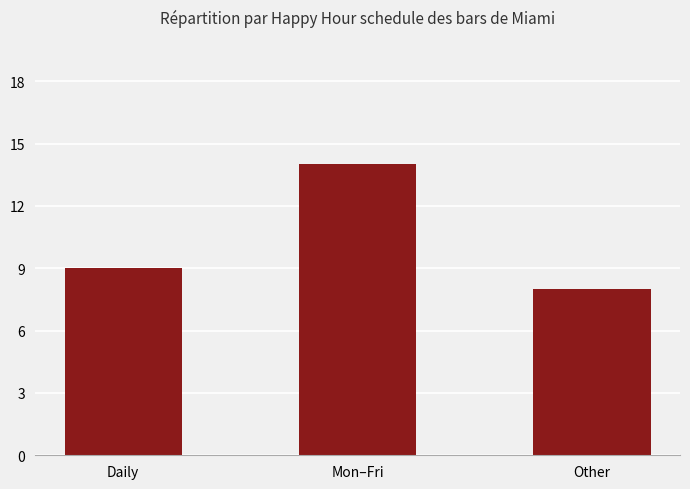

What is the sum of all values?

31